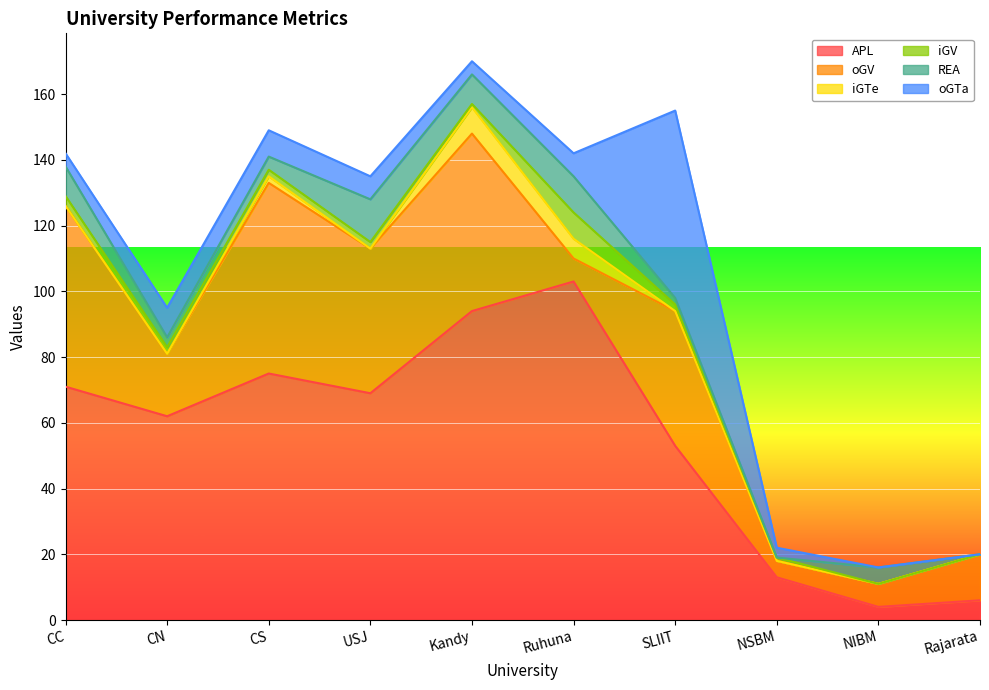

The value of APL at CS is 129. True or false?

False